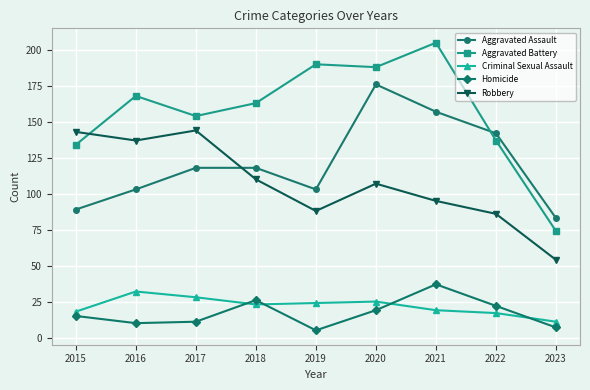

How many series are shown in this chart?

5